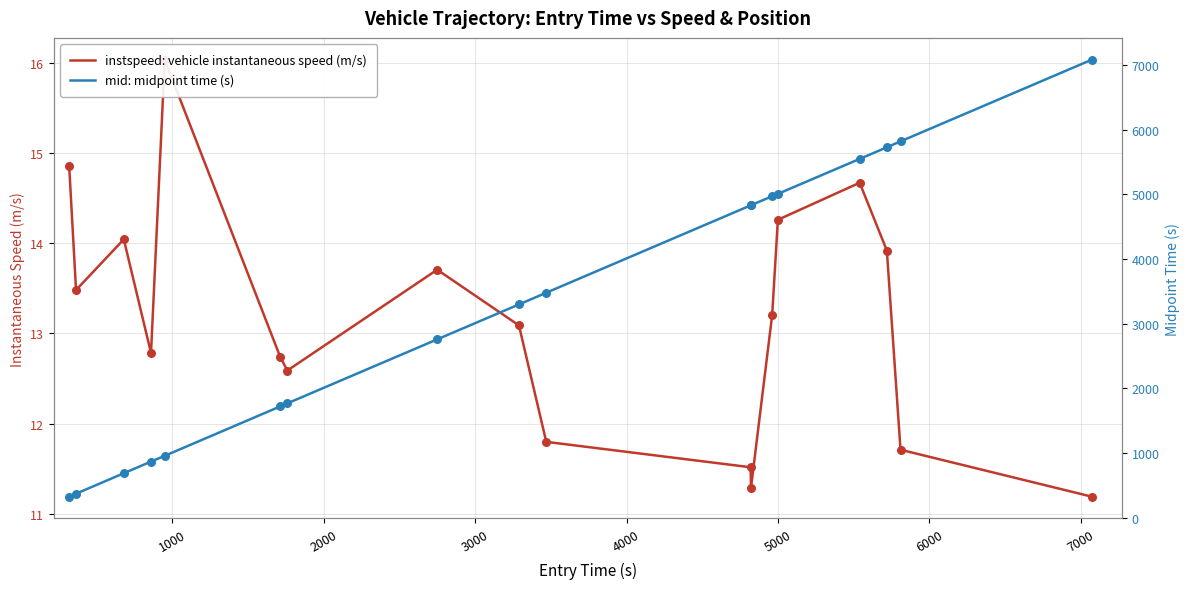

Is the value of mid: midpoint time (s) at 6000 greater than the value of instspeed: vehicle instantaneous speed (m/s) at 6000?

Yes